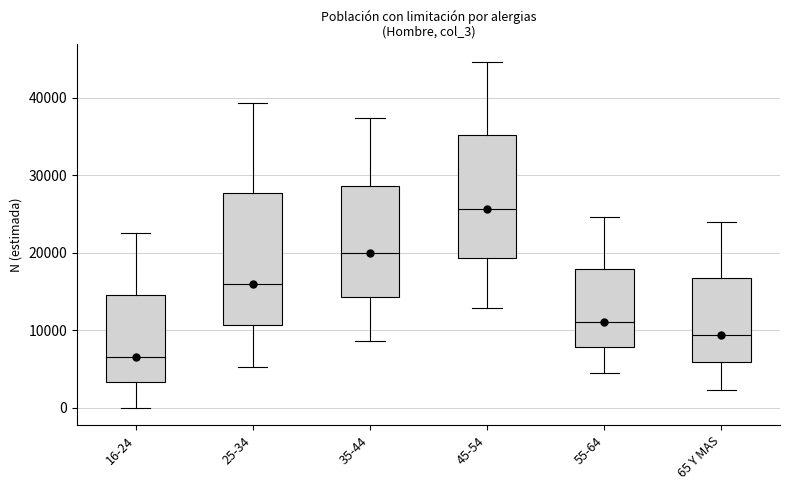

Reading left to right, transcribe this box plot: for each box, give where its median line is, the range the box spans, and where its two whiskers end, as read against the y-axis. The values are not printed on the chart, so give them approximately, as read against the axis.

16-24: median 7000, box 3000 to 15000, whiskers 0 to 23000
25-34: median 16000, box 11000 to 28000, whiskers 5000 to 39000
35-44: median 20000, box 14000 to 29000, whiskers 9000 to 37000
45-54: median 26000, box 19000 to 35000, whiskers 13000 to 45000
55-64: median 11000, box 8000 to 18000, whiskers 4000 to 25000
65 Y MAS: median 9000, box 6000 to 17000, whiskers 2000 to 24000